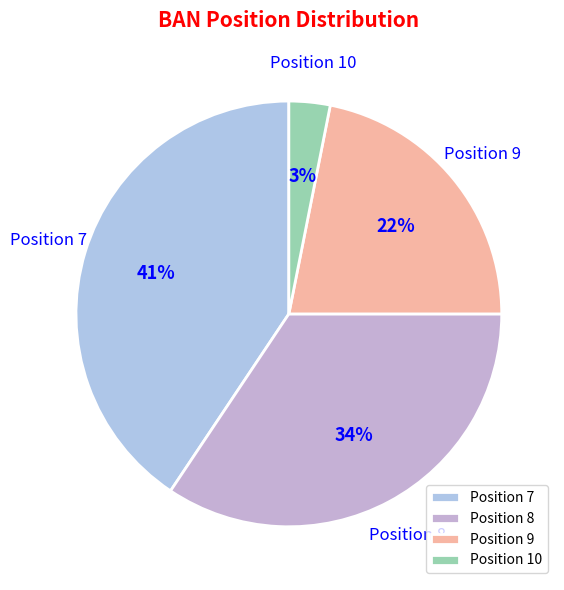

Rank the categories by value from lowest to highest.

Position 10, Position 9, Position 8, Position 7